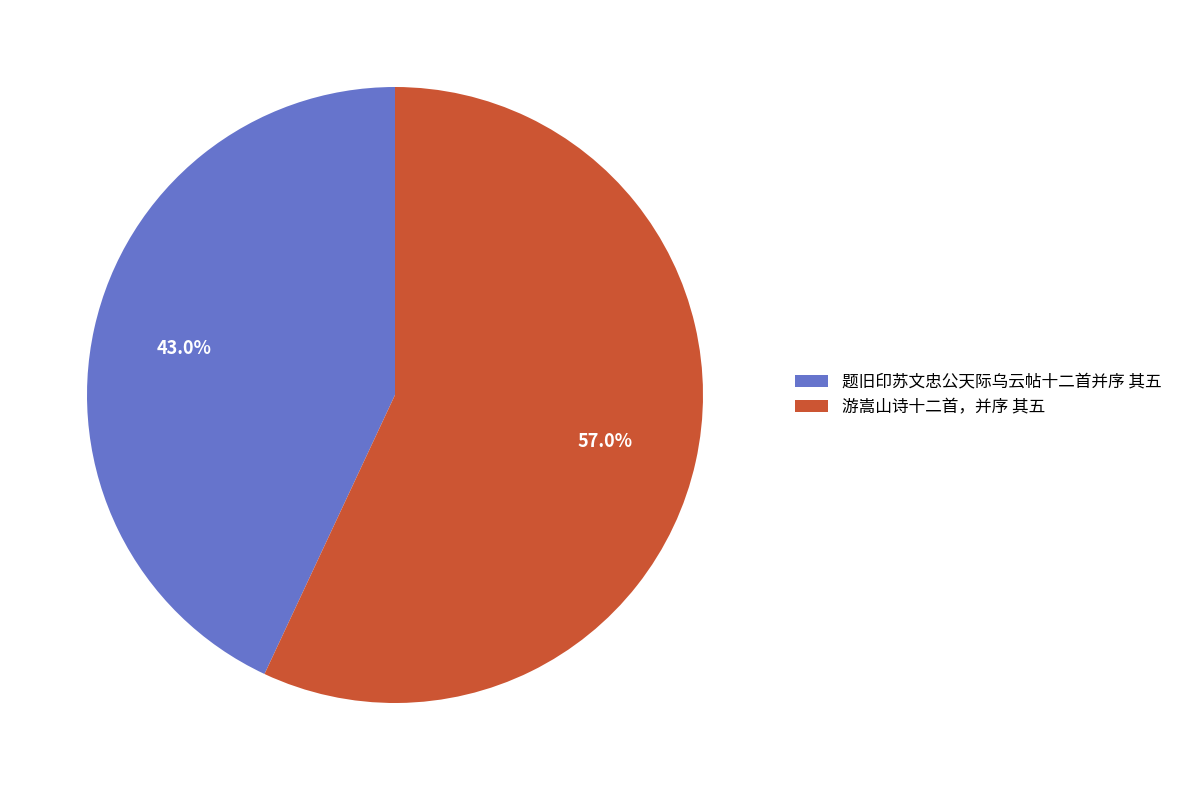

Approximately how many times larger is the value at 游嵩山诗十二首，并序 其五 compared to 题旧印苏文忠公天际乌云帖十二首并序 其五?

1.3